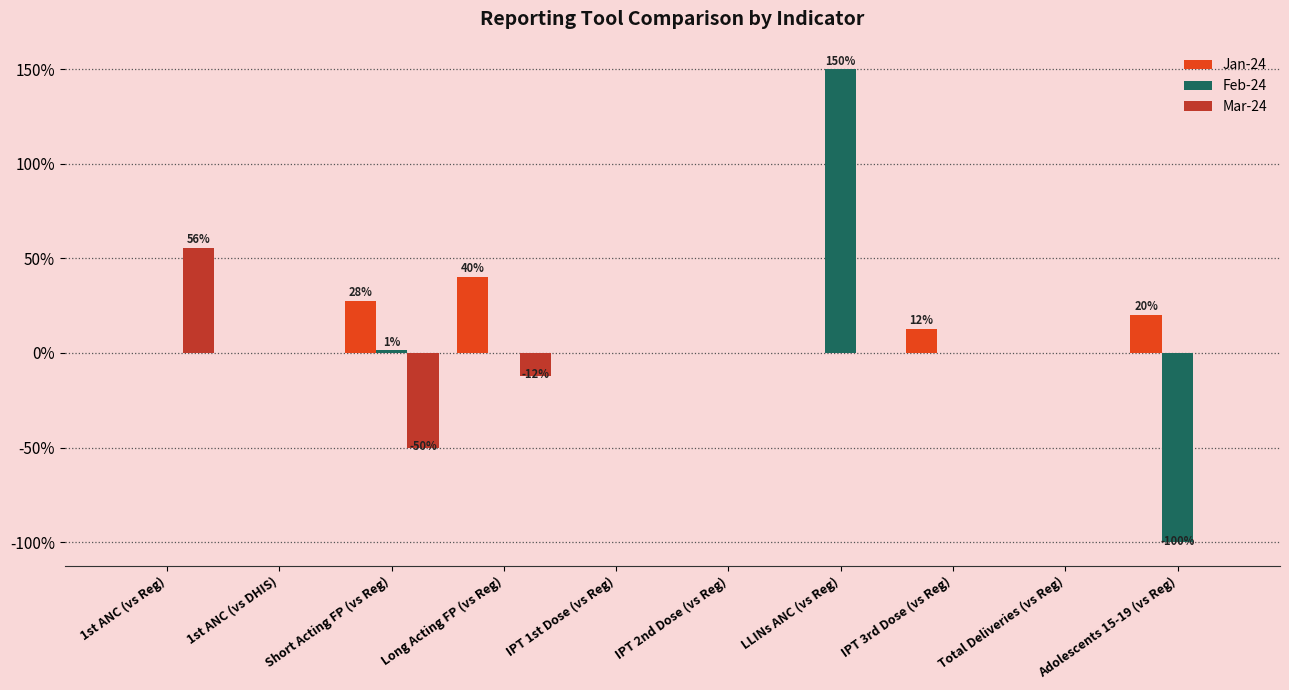

Reading right to left, transcribe all the data shown in this chart.

Jan-24: Adolescents 15-19 (vs Reg)=0.2	Total Deliveries (vs Reg)=0.0	IPT 3rd Dose (vs Reg)=0.1	LLINs ANC (vs Reg)=0.0	IPT 2nd Dose (vs Reg)=0.0	IPT 1st Dose (vs Reg)=0.0	Long Acting FP (vs Reg)=0.4	Short Acting FP (vs Reg)=0.3	1st ANC (vs DHIS)=0.0	1st ANC (vs Reg)=0.0
Feb-24: Adolescents 15-19 (vs Reg)=-1.0	Total Deliveries (vs Reg)=0.0	IPT 3rd Dose (vs Reg)=0.0	LLINs ANC (vs Reg)=1.5	IPT 2nd Dose (vs Reg)=0.0	IPT 1st Dose (vs Reg)=0.0	Long Acting FP (vs Reg)=0.0	Short Acting FP (vs Reg)=0.0	1st ANC (vs DHIS)=0.0	1st ANC (vs Reg)=0.0
Mar-24: Adolescents 15-19 (vs Reg)=0.0	Total Deliveries (vs Reg)=0.0	IPT 3rd Dose (vs Reg)=0.0	LLINs ANC (vs Reg)=0.0	IPT 2nd Dose (vs Reg)=0.0	IPT 1st Dose (vs Reg)=0.0	Long Acting FP (vs Reg)=-0.1	Short Acting FP (vs Reg)=-0.5	1st ANC (vs DHIS)=0.0	1st ANC (vs Reg)=0.6